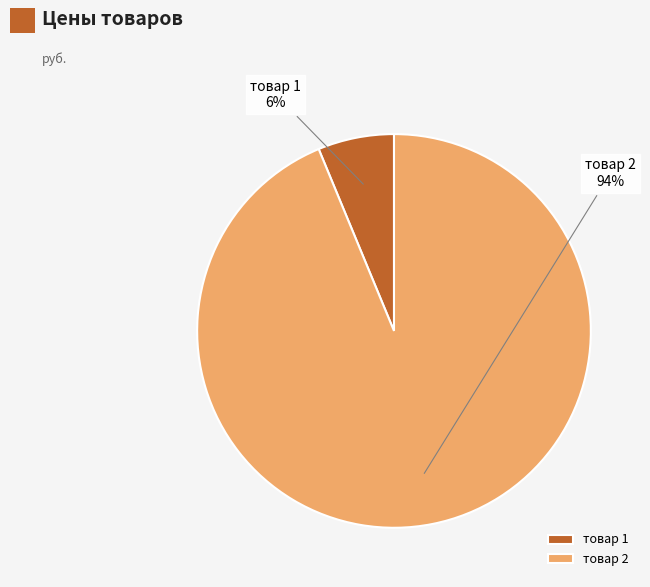

To the nearest percent, what is the combined percentage of товар 2 and товар 1?

100%